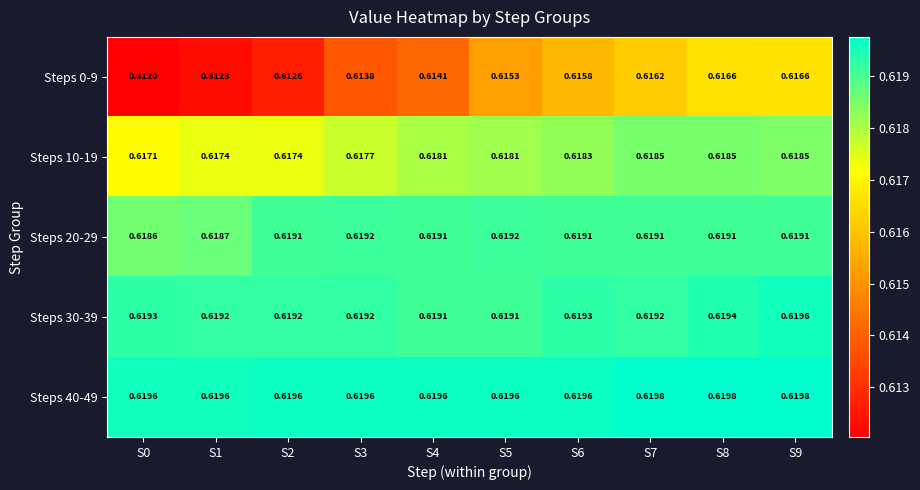

Is the value of Steps 0-9 at S8 greater than the value of Steps 30-39 at S0?

No